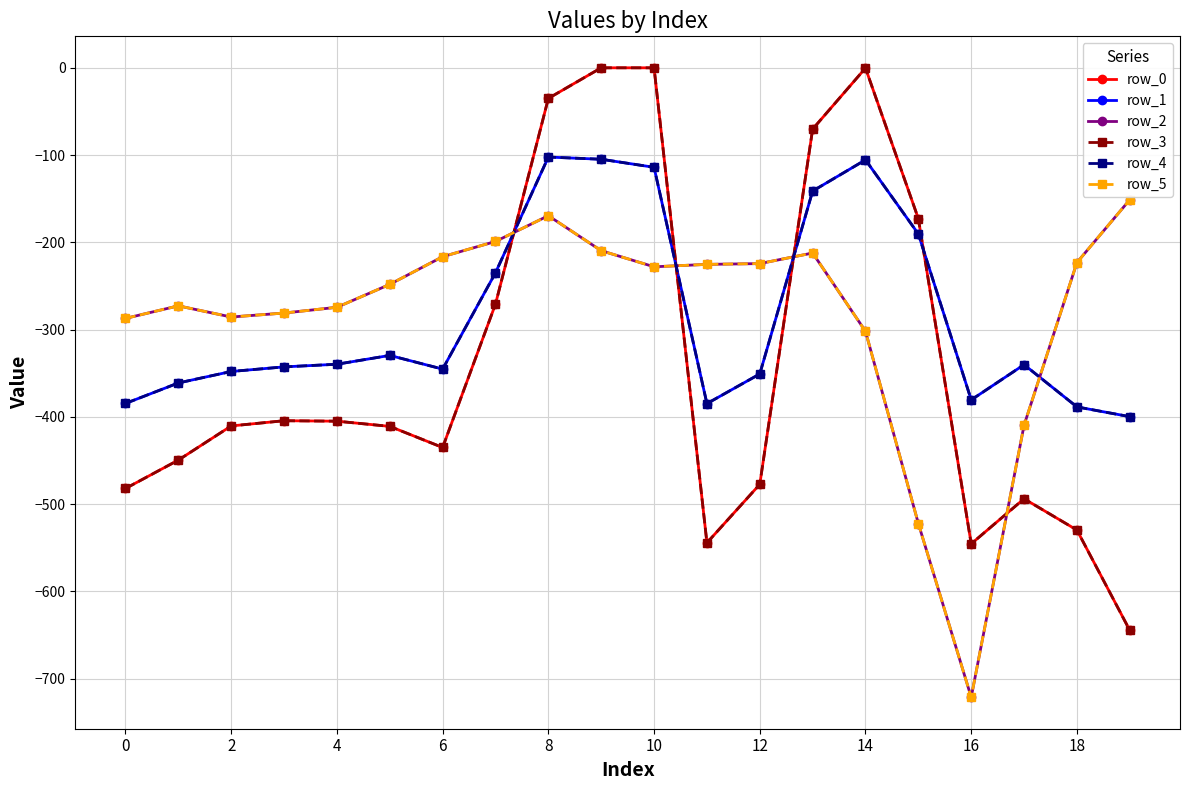

What is the value of the row_3 point at the 14th from the left?

-70.2